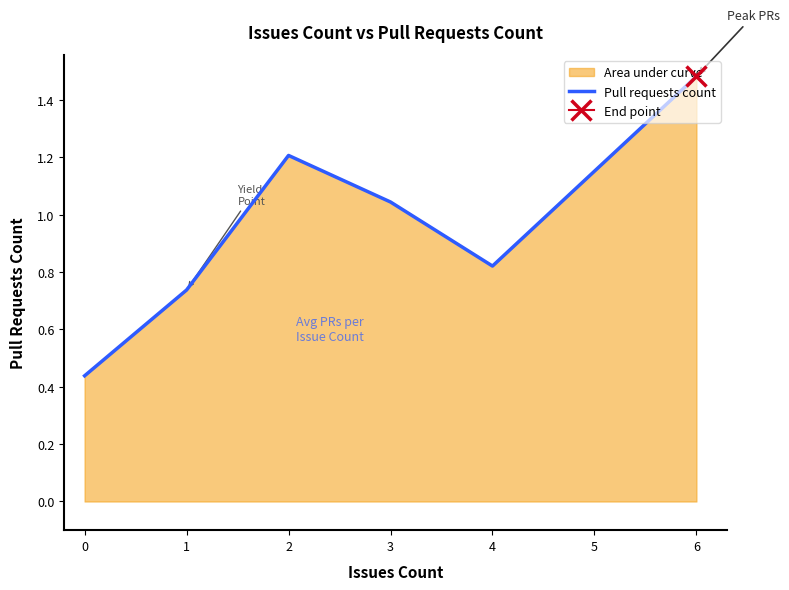

The Pull requests count series shows 1.2 at 2. True or false?

True